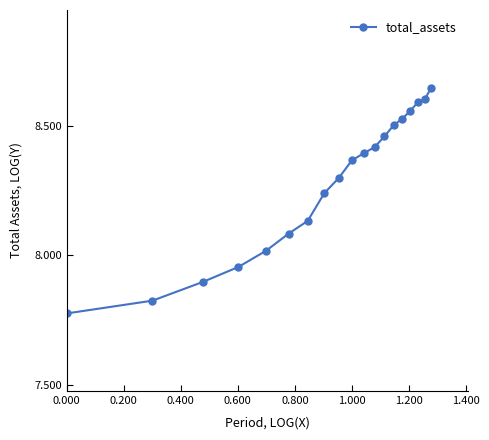

True or false: there are more than 2 points higher than both neighbors.

False